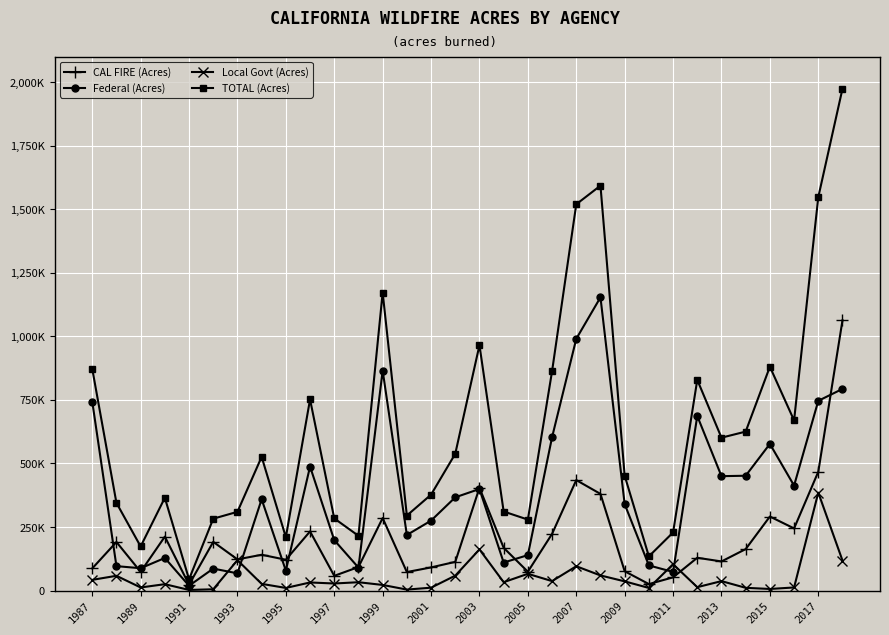

What are all the series names shown in the legend?

CAL FIRE (Acres), Federal (Acres), Local Govt (Acres), TOTAL (Acres)